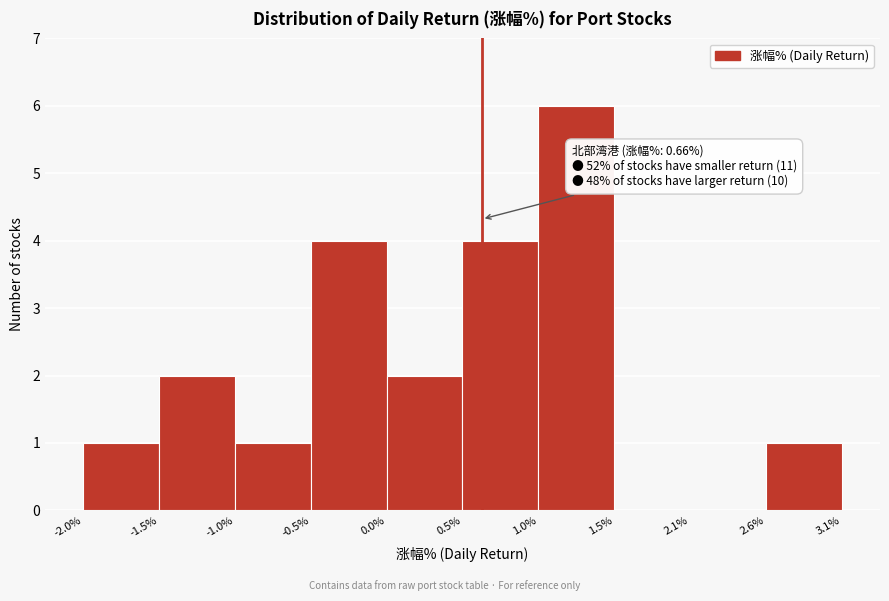

Over which range of the x-axis is the bar tallest?

1.0% to 1.5%